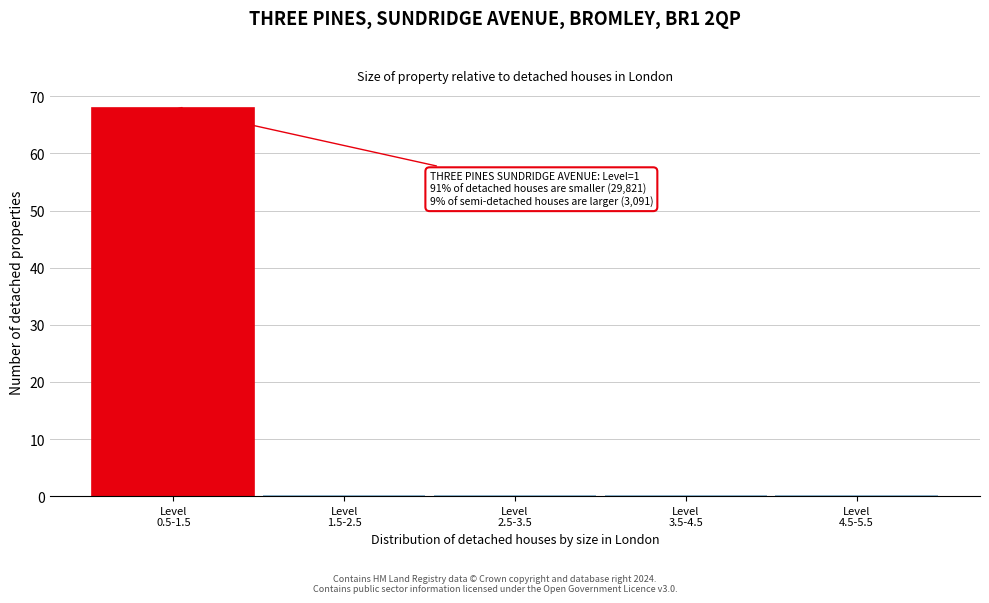

What is the greatest value displayed?

68